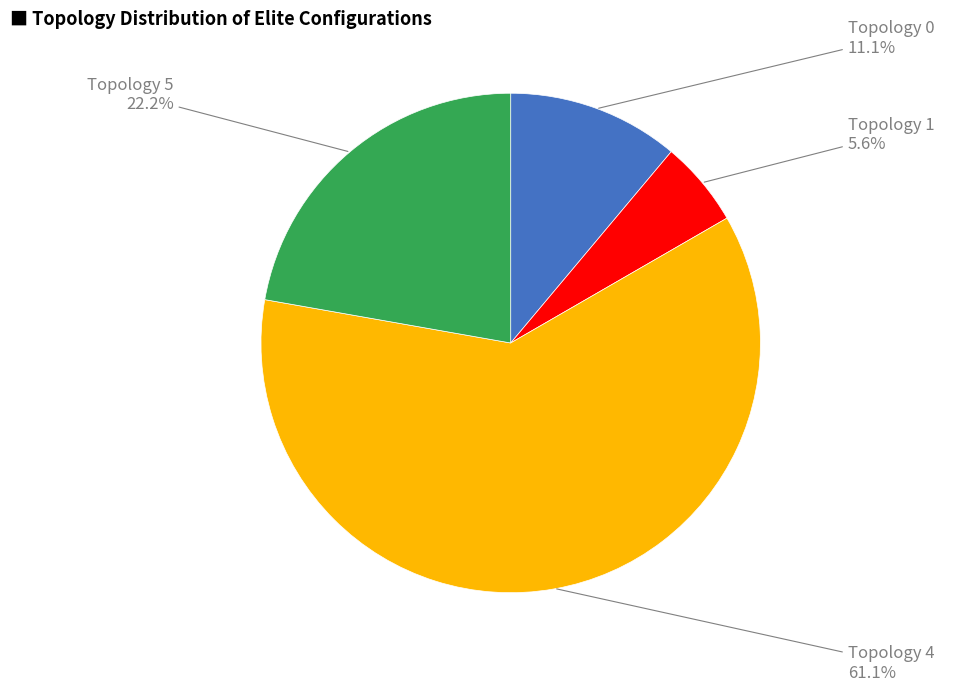

Which category accounts for the majority?

Topology 4